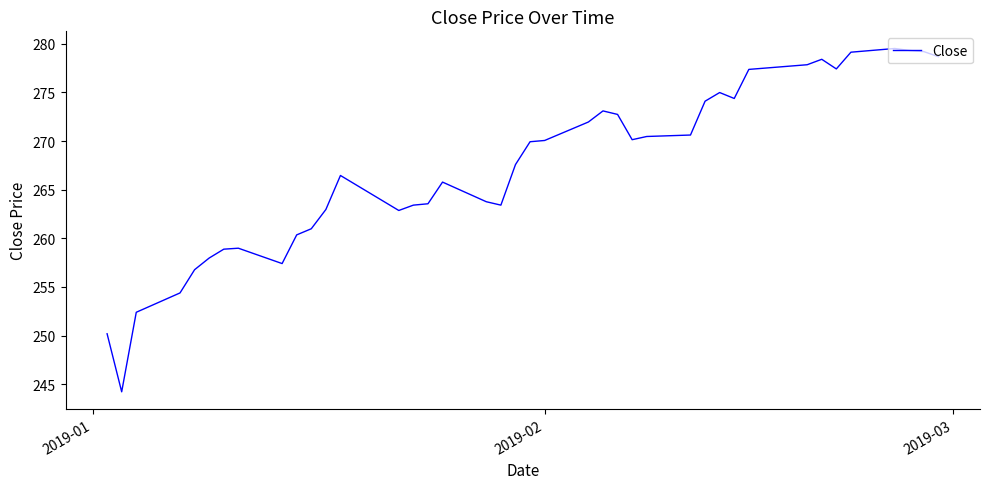

What is the maximum value shown in the chart?

279.5